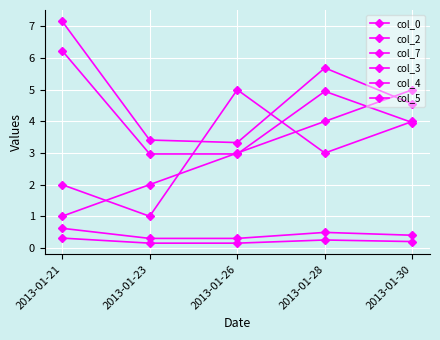

Reading left to right, extract all data points from this chart.

col_0: 1.0	2.0	3.0	4.0	5.0
col_2: 2.0	1.0	5.0	3.0	4.0
col_7: 7.2	3.4	3.3	5.7	4.5
col_3: 6.2	3.0	3.0	5.0	4.0
col_4: 0.3	0.1	0.1	0.2	0.2
col_5: 0.6	0.3	0.3	0.5	0.4